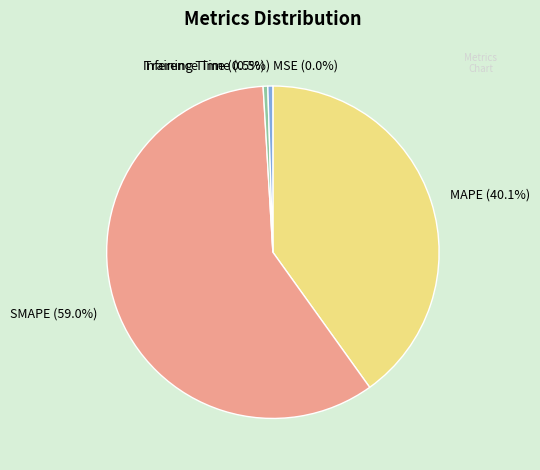

Does SMAPE (59.0%) represent more than half of the total?

Yes